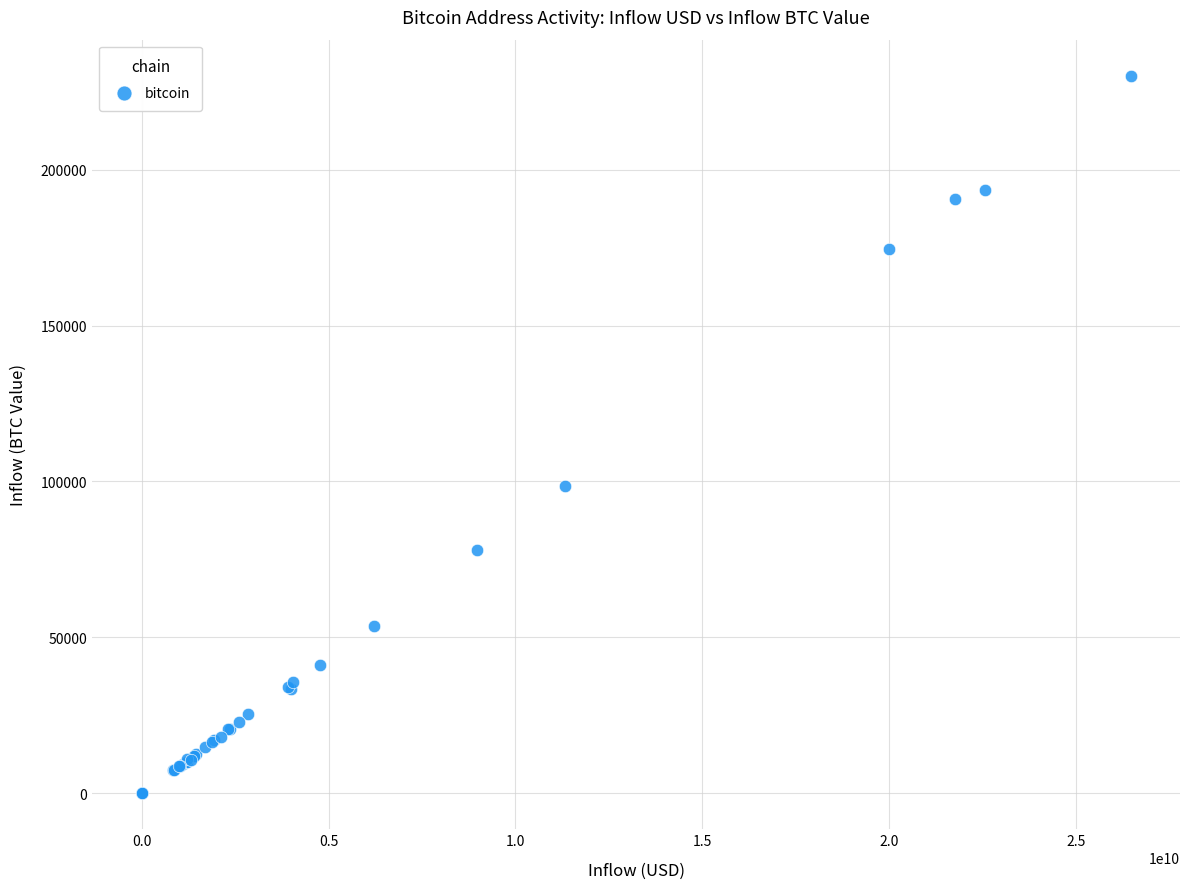

What Y value in the scatter plot is closest to 115078?

98640.4